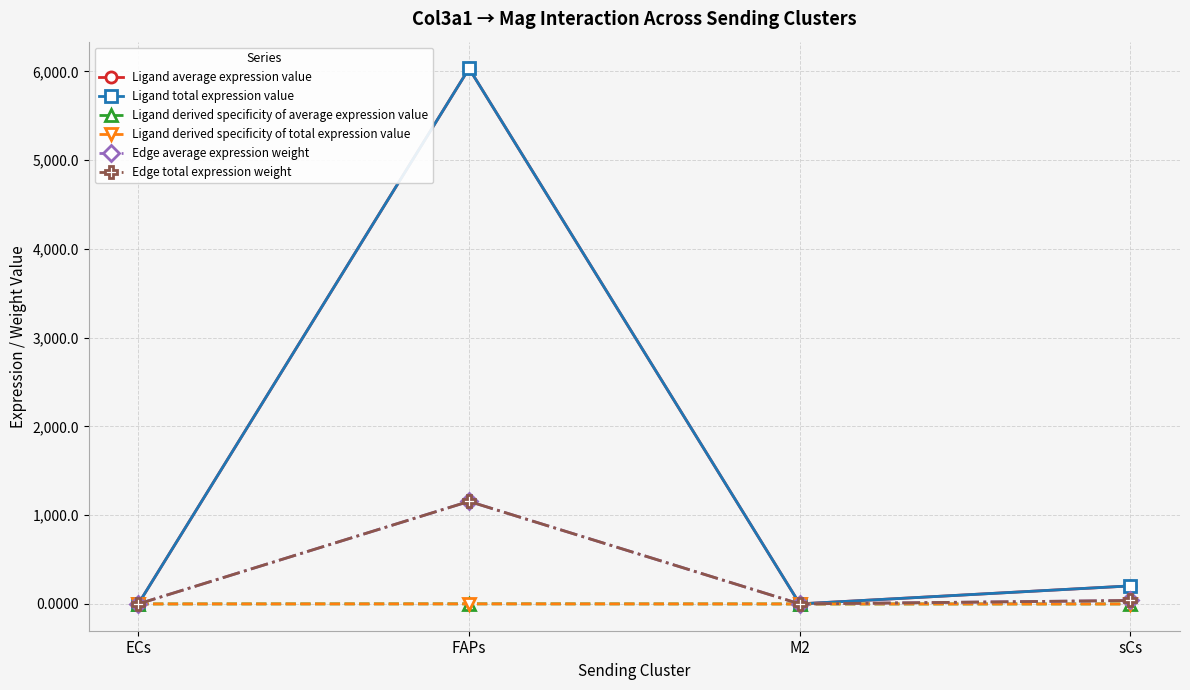

True or false: Ligand derived specificity of average expression value has a value of 0.0 at M2.

True